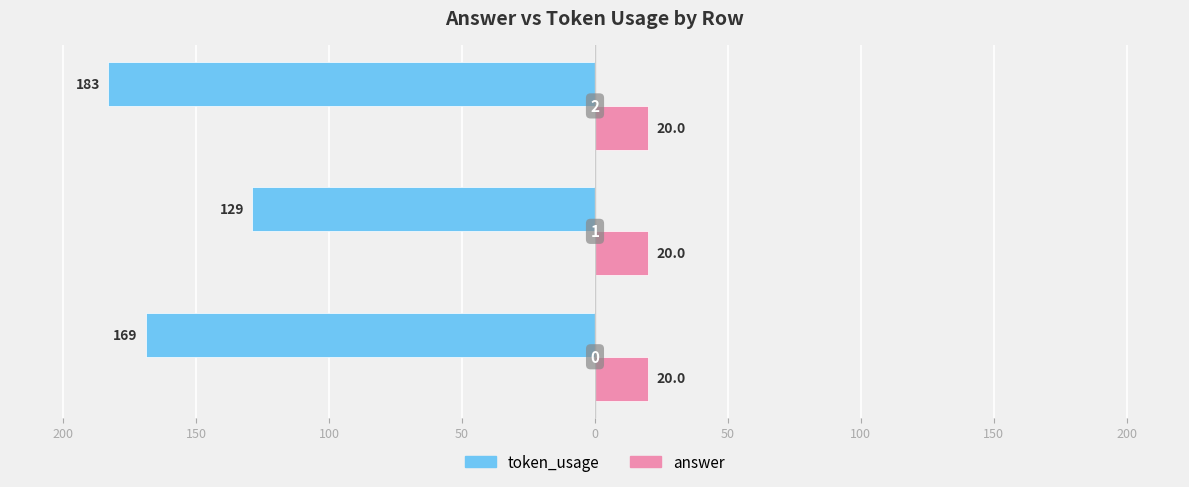

What are all the series names shown in the legend?

token_usage, answer